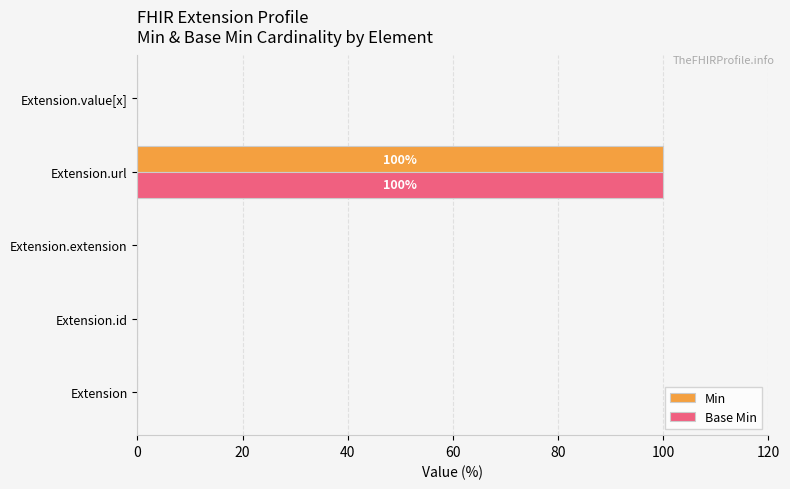

What are all the series names shown in the legend?

Min, Base Min